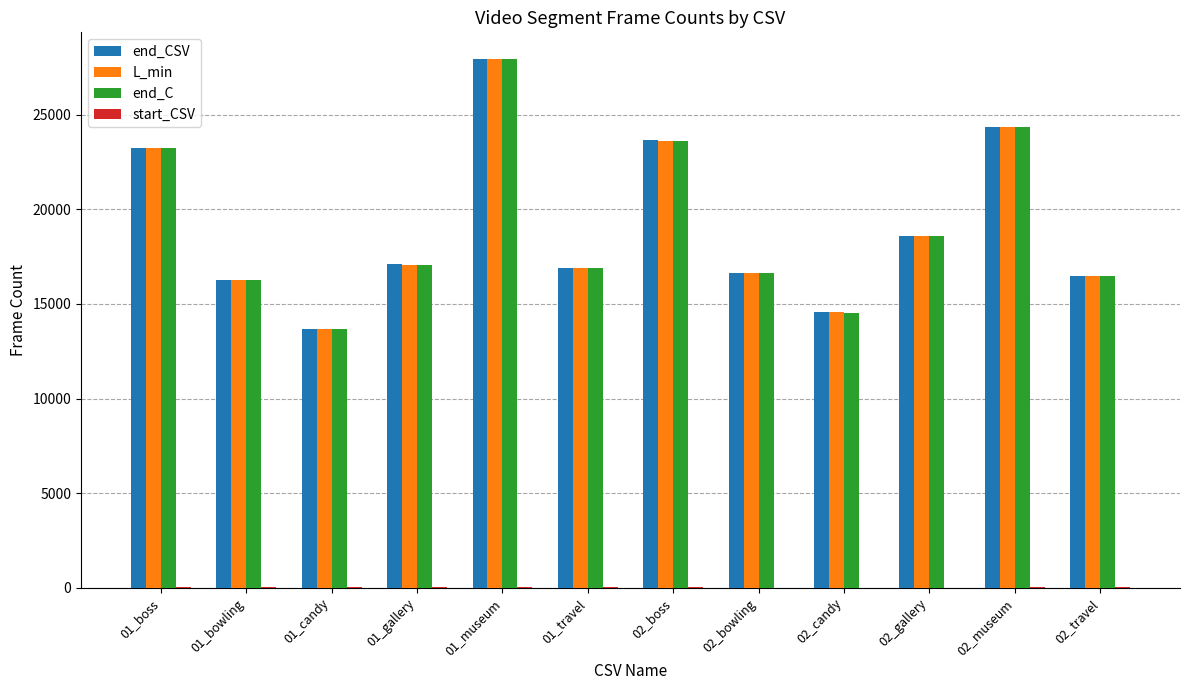

The value of end_C at 02_candy is 24744. True or false?

False